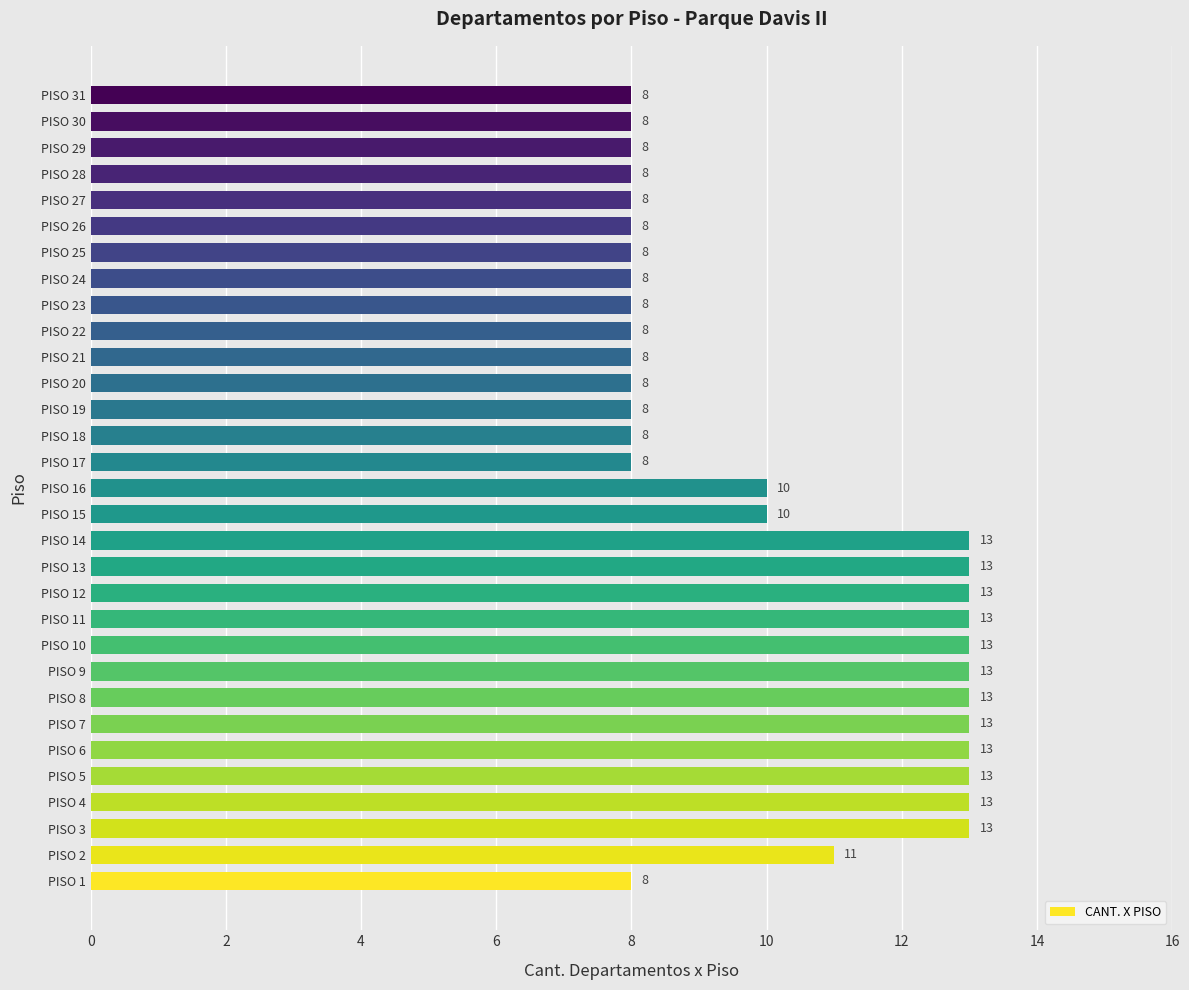

What is the smallest value displayed?

8